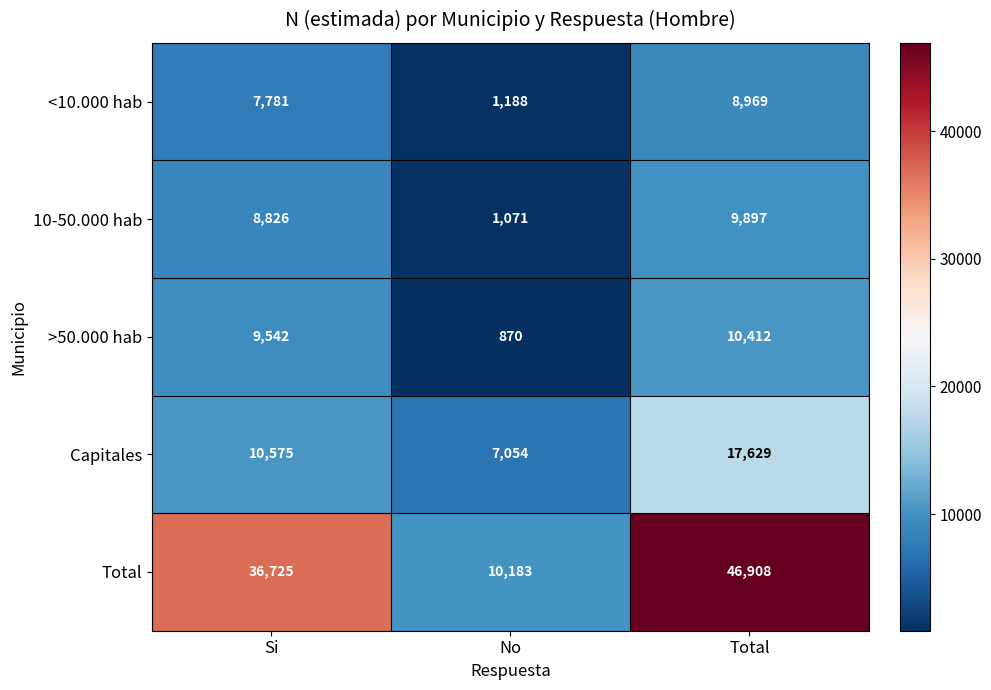

How many distinct data groups are displayed?

5